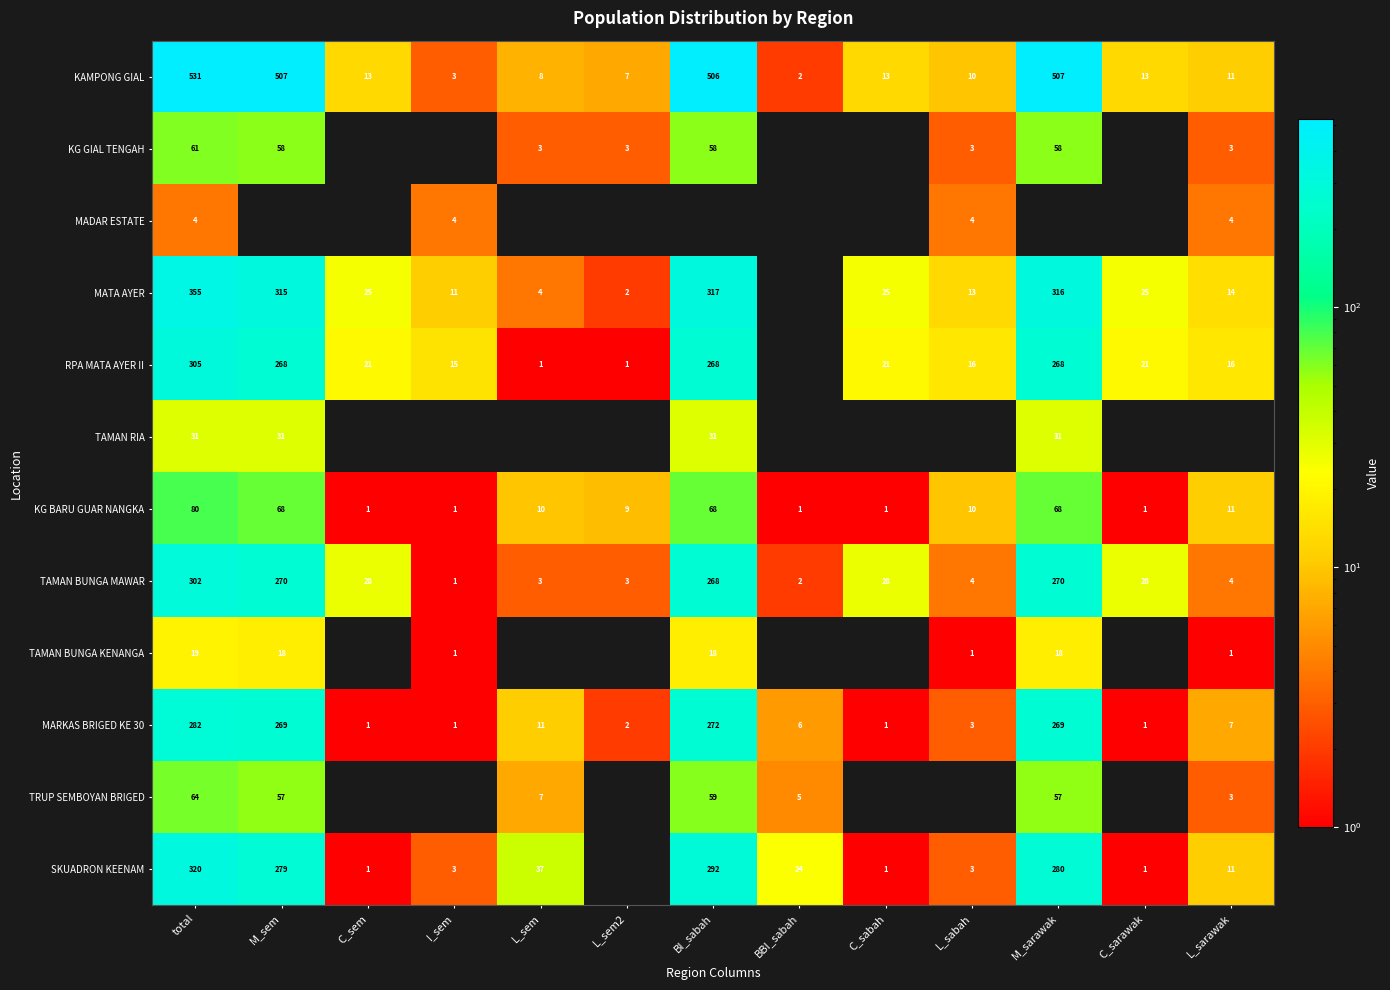

What is the difference between the second highest and second lowest values in the TAMAN BUNGA MAWAR series?

268